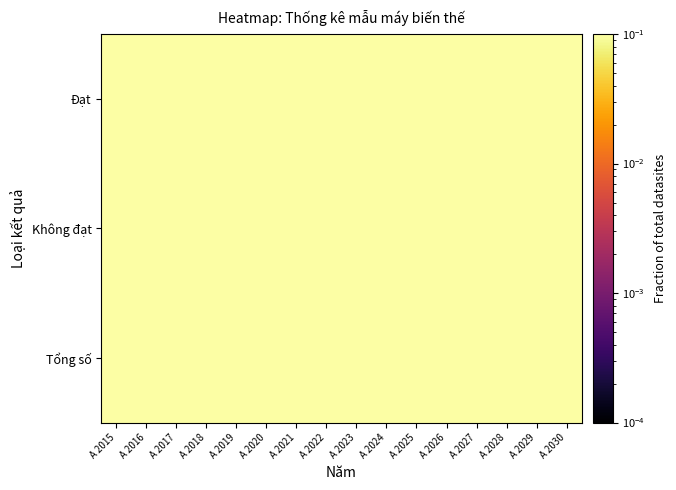

At which category is the sum across all series the highest?

A 2015